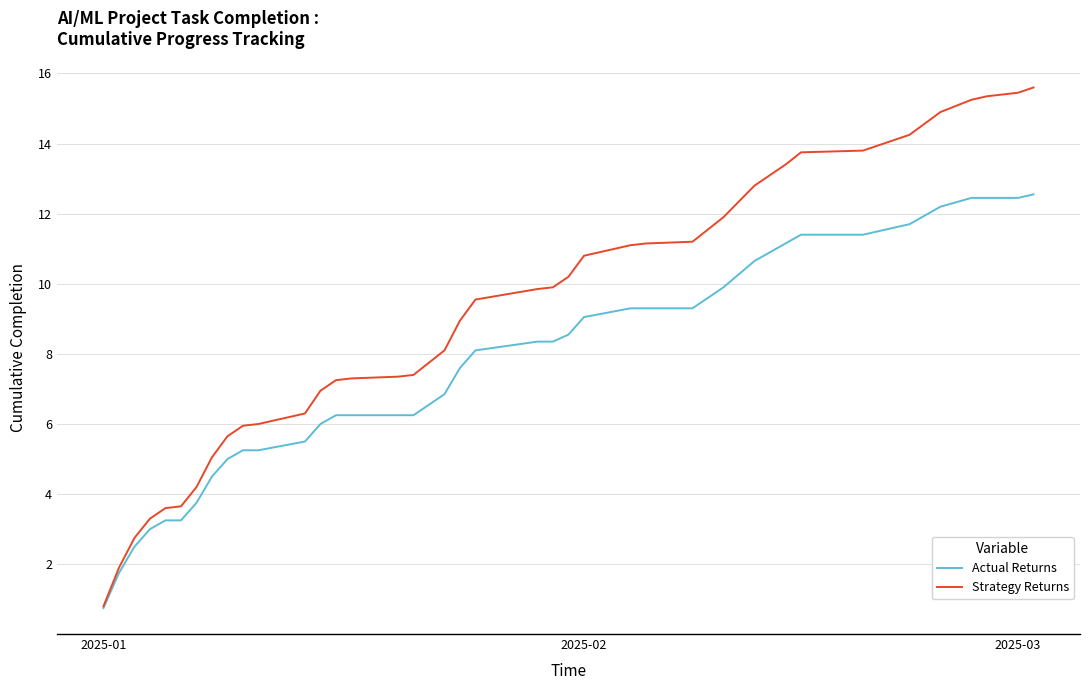

Which series has the largest total across all categories?

Strategy Returns